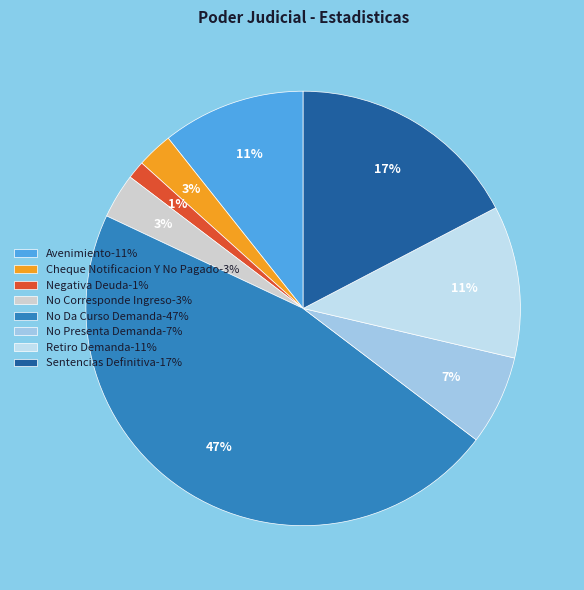

How many slices are in this pie chart?

8